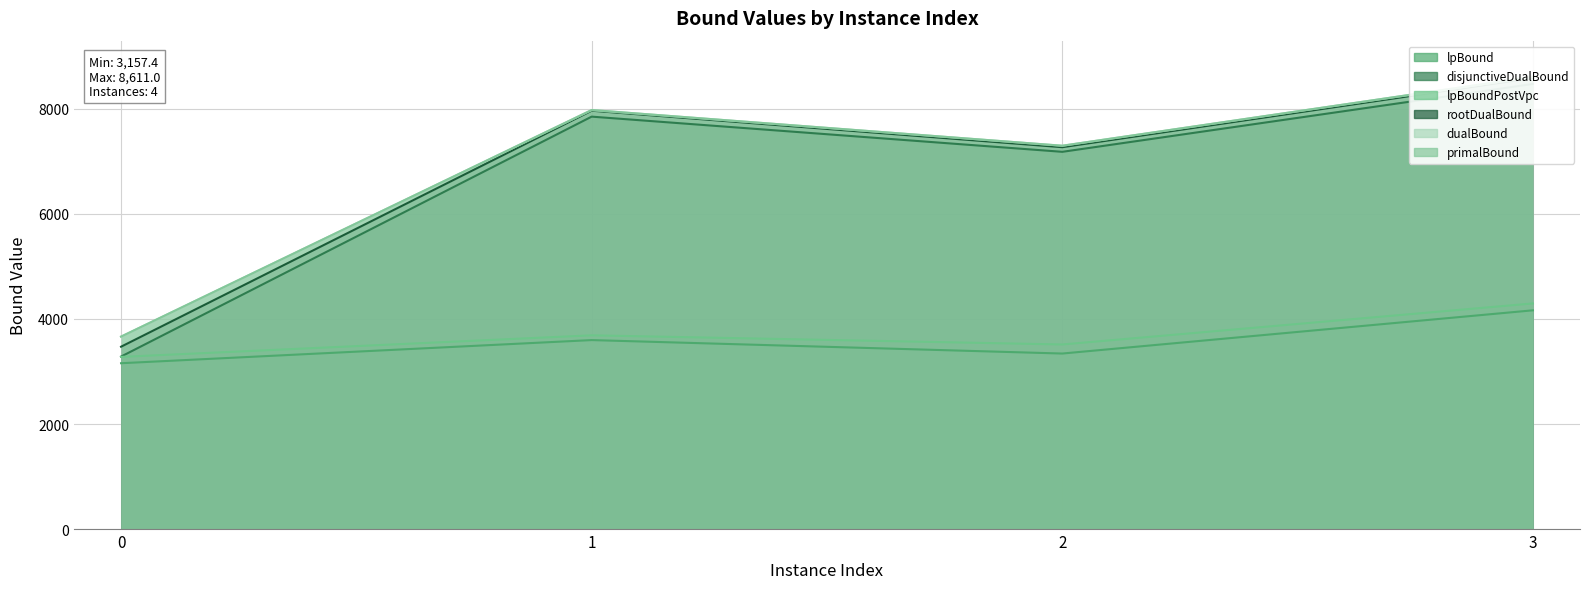

What are all the series names shown in the legend?

lpBound, disjunctiveDualBound, lpBoundPostVpc, rootDualBound, dualBound, primalBound